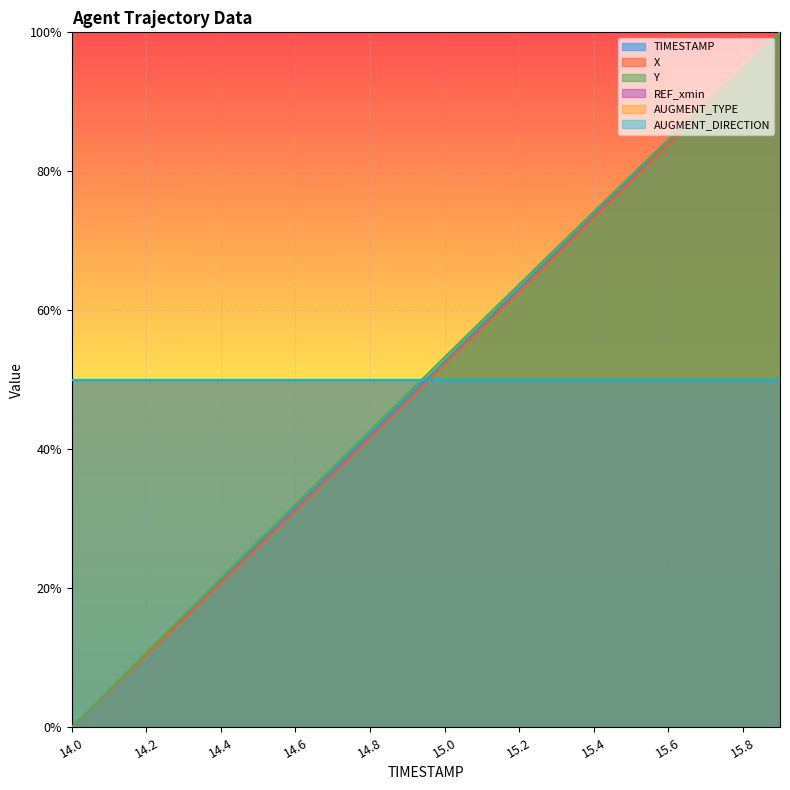

At which category does the chart reach its minimum across all series?

14.0